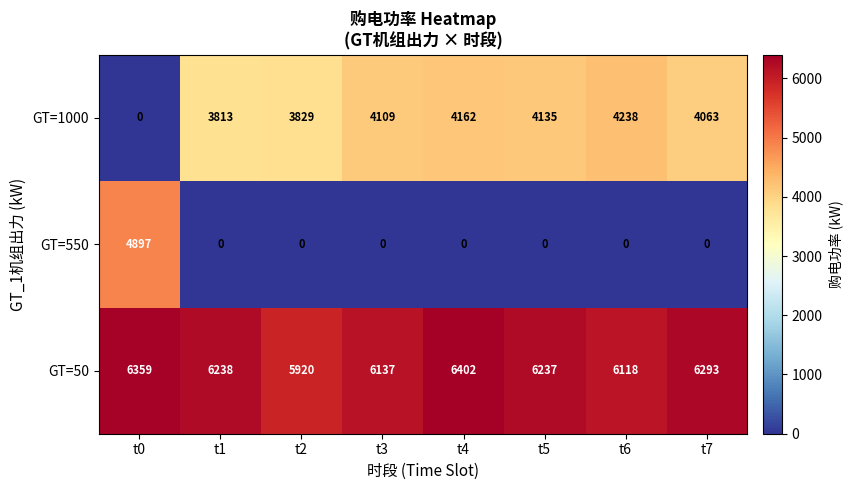

Count the number of categories in the chart.

8